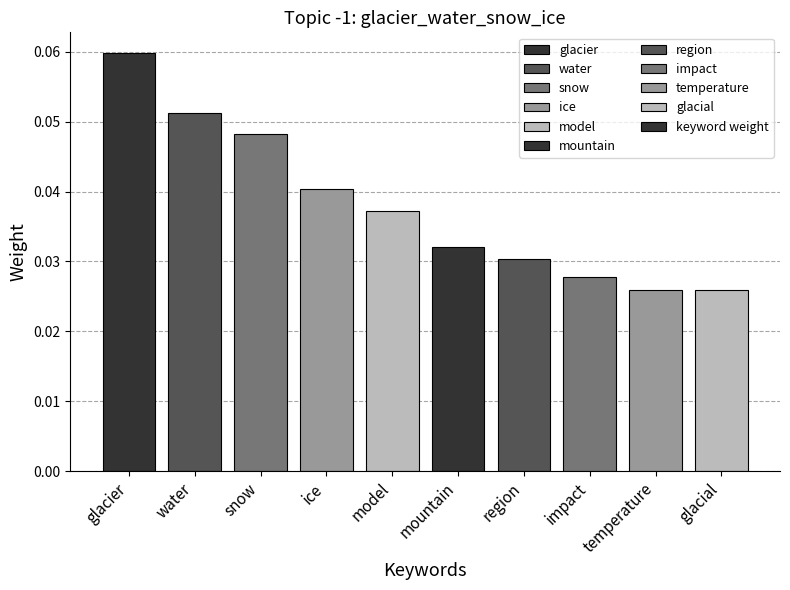

What is the label of the 10th bar from the left?

glacial